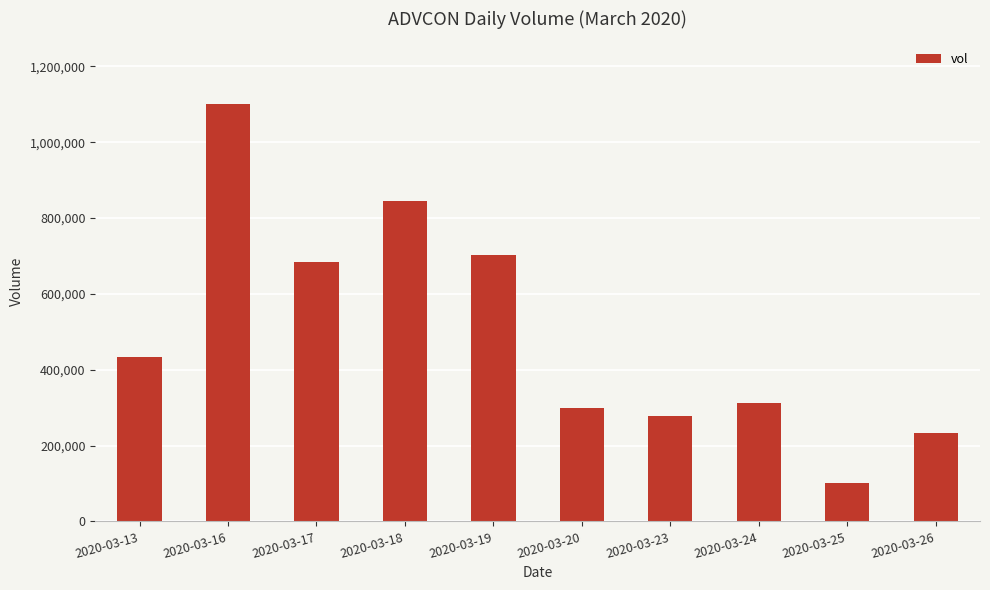

At which label is the value closest to 600350?

2020-03-17